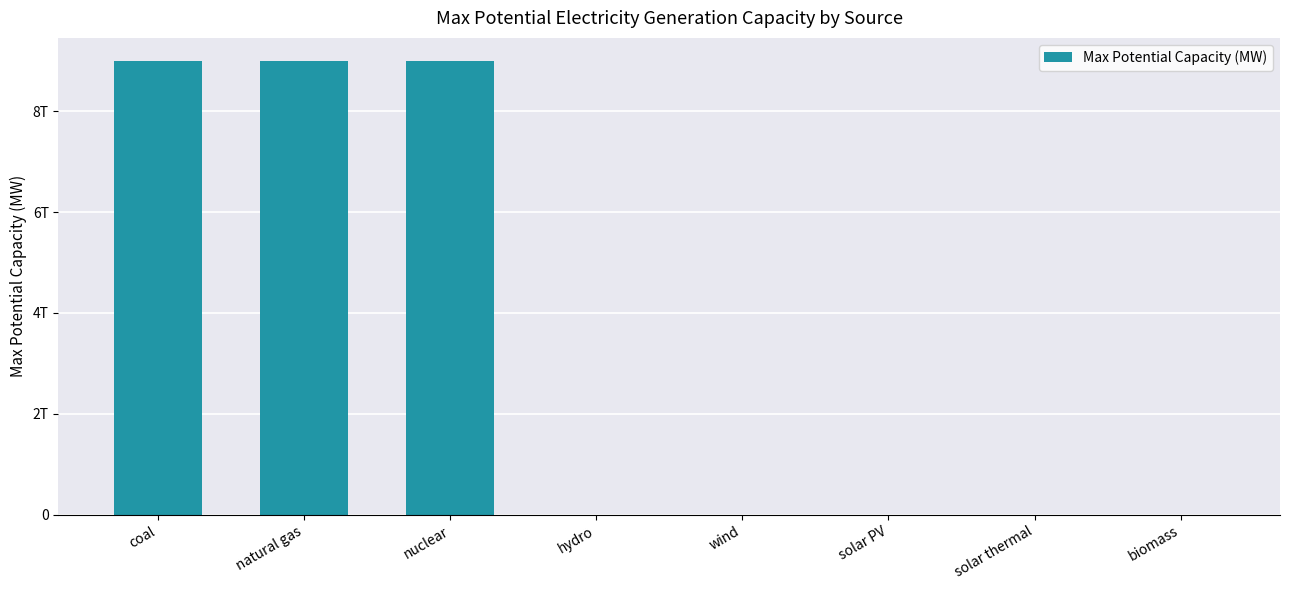

What is the change in value from coal to biomass?

-8999999938000.0